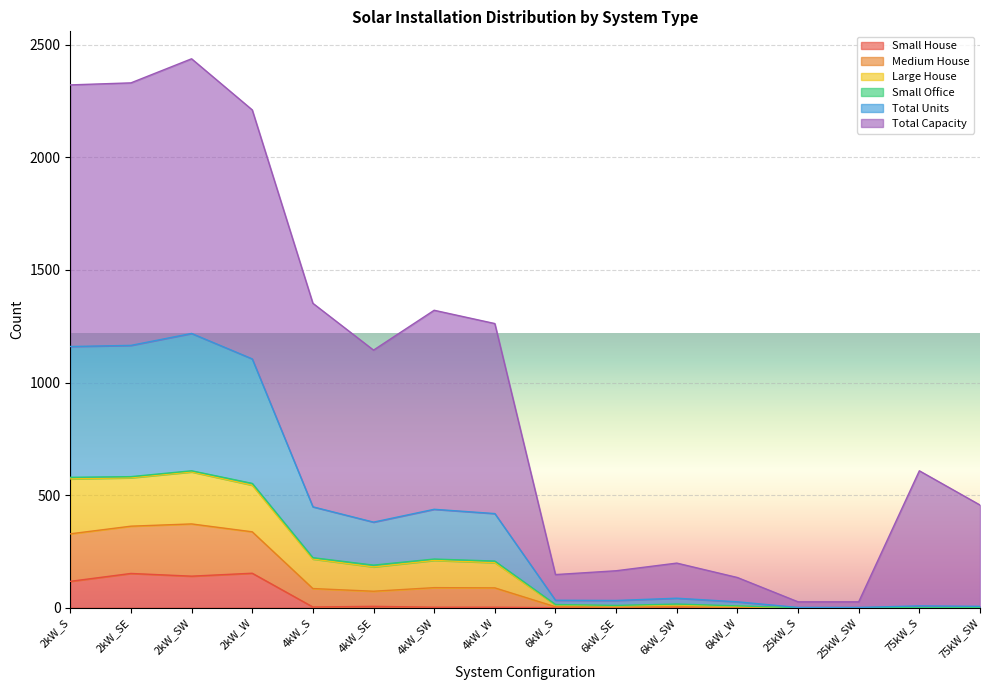

What is the label of the 1st point from the left?

2kW_S